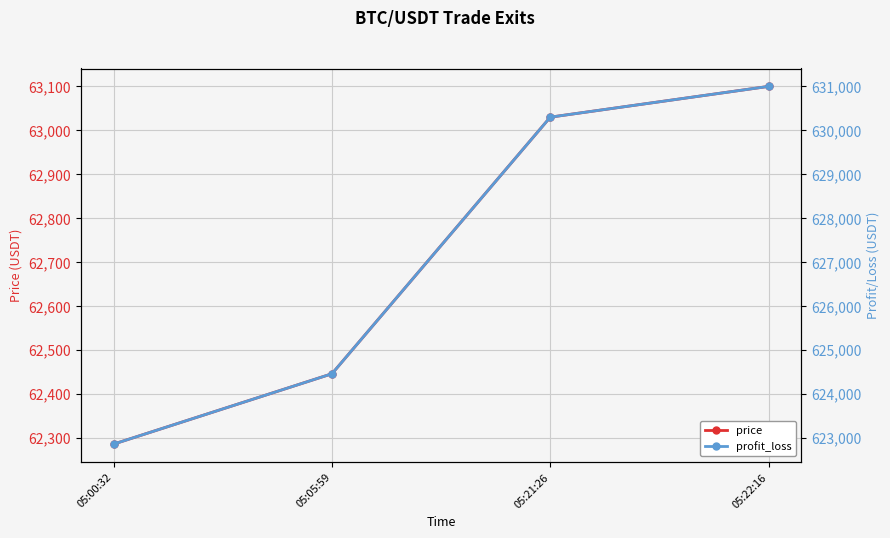

What are all the series names shown in the legend?

price, profit_loss